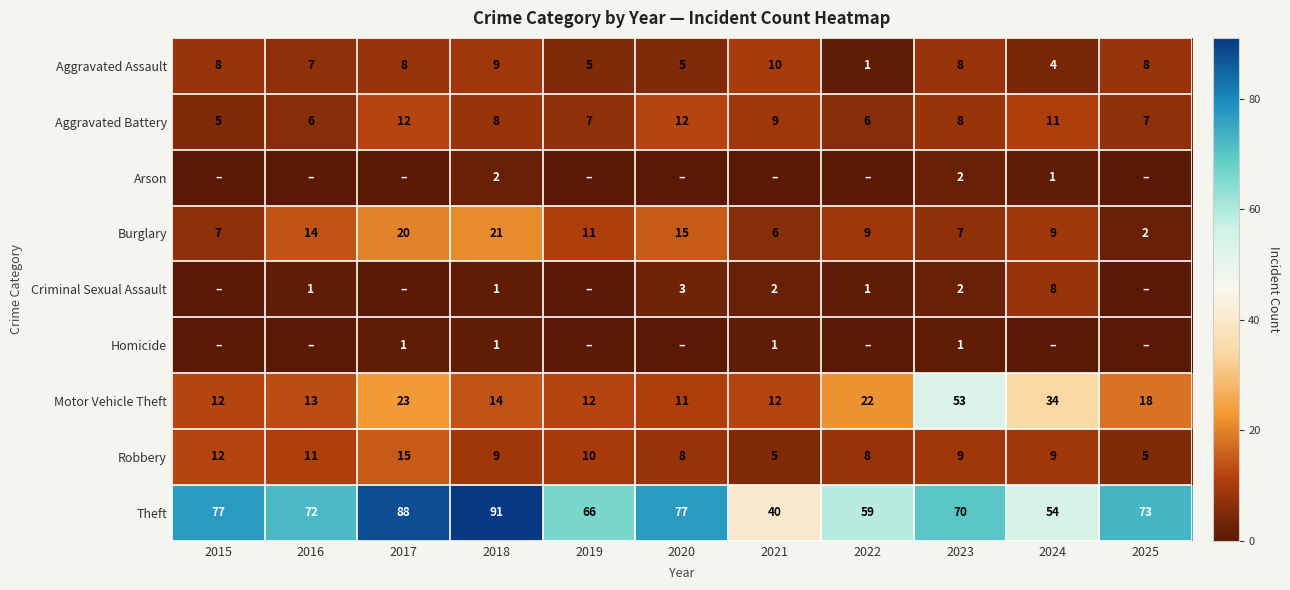

Where does the Theft series first go above 72?

2015